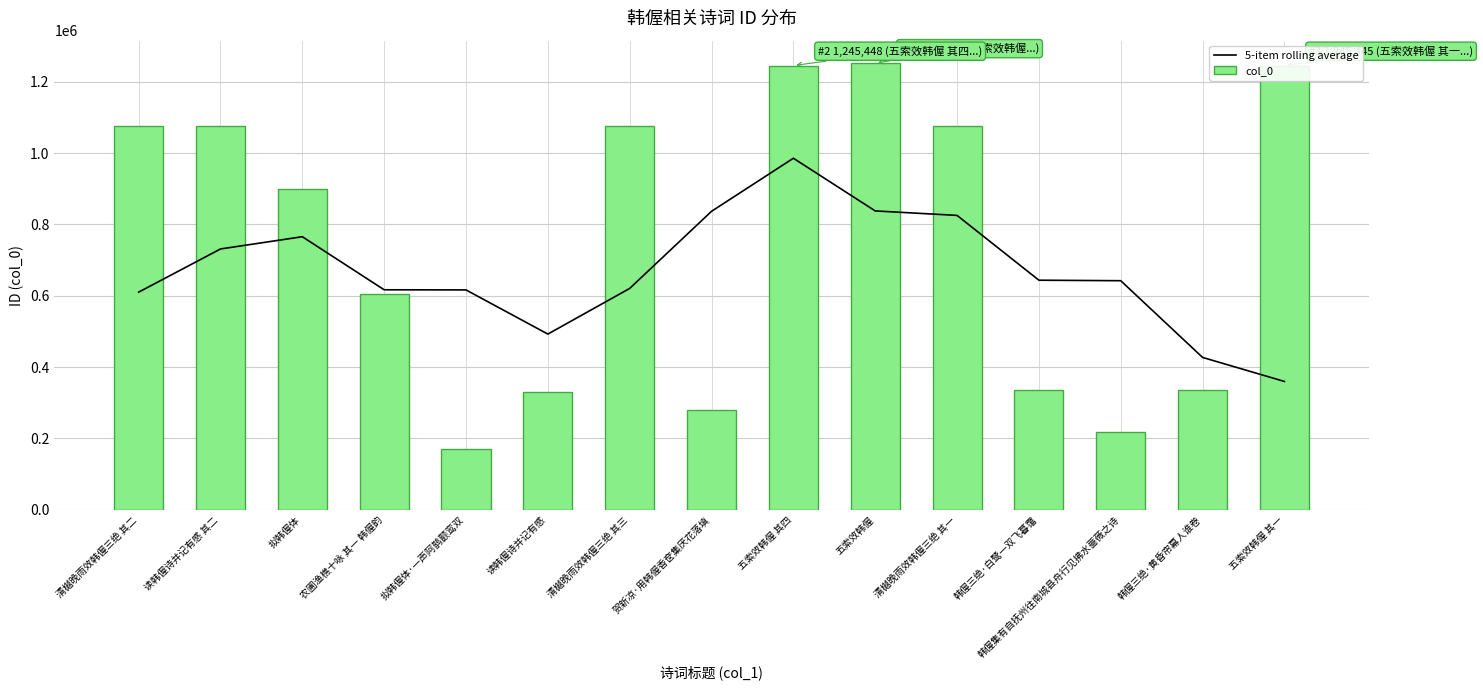

Are the bars grouped side by side (vs. stacked)?

Yes